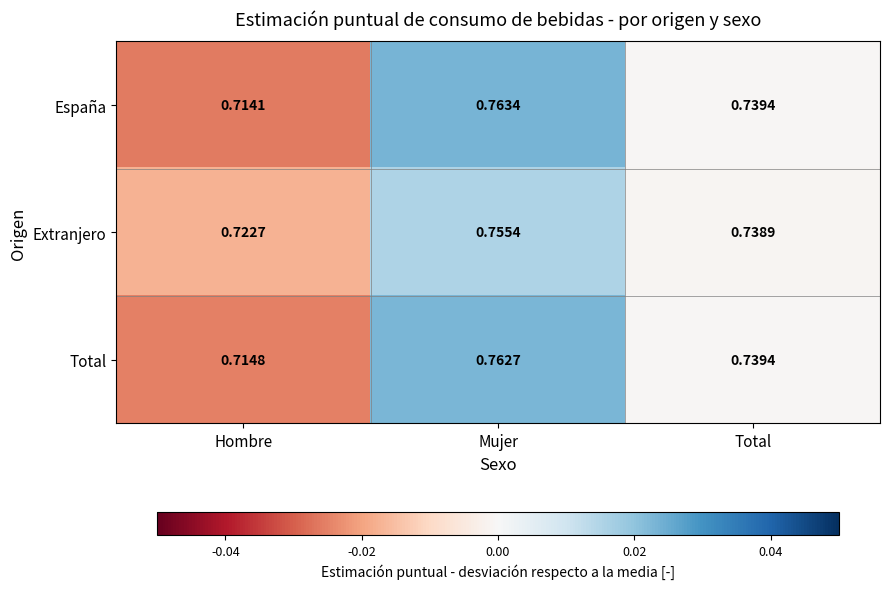

Is the value of Extranjero at Total greater than the value of España at Mujer?

No